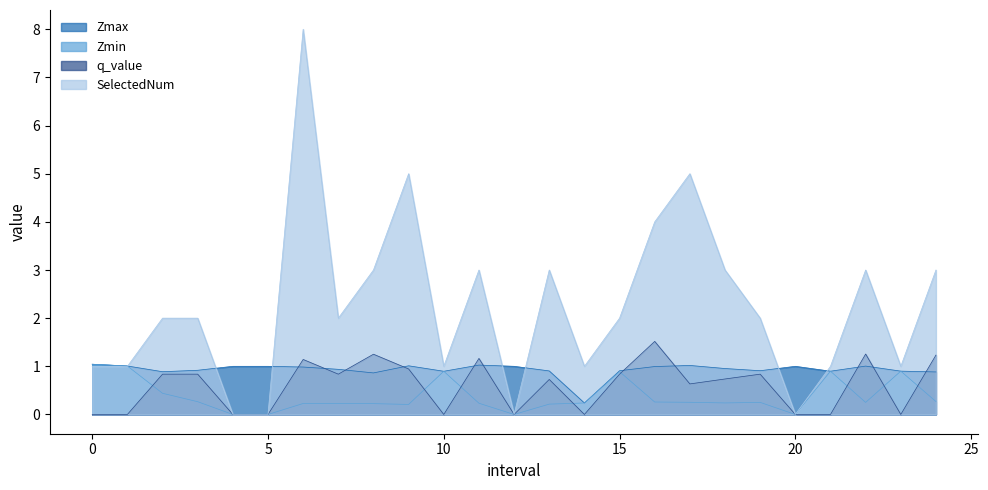

Reading left to right, what are all the values shown in this chart?

Zmax: 1.0	1.0	0.9	0.9	1.0	1.0	1.0	0.9	0.9	1.0	0.9	1.0	1.0	0.9	0.2	0.9	1.0	1.0	1.0	0.9	1.0	0.9	1.0	0.9	0.9
Zmin: 1.0	1.0	0.4	0.3	0.0	0.0	0.2	0.2	0.2	0.2	0.9	0.2	0.0	0.2	0.2	0.9	0.3	0.3	0.2	0.3	0.0	0.9	0.3	0.9	0.3
q_value: -0.0	-0.0	0.8	0.8	0.0	0.0	1.1	0.8	1.3	0.9	-0.0	1.2	0.0	0.7	-0.0	0.8	1.5	0.6	0.7	0.8	0.0	-0.0	1.3	-0.0	1.2
SelectedNum: 1.0	1.0	2.0	2.0	0.0	0.0	8.0	2.0	3.0	5.0	1.0	3.0	0.0	3.0	1.0	2.0	4.0	5.0	3.0	2.0	0.0	1.0	3.0	1.0	3.0